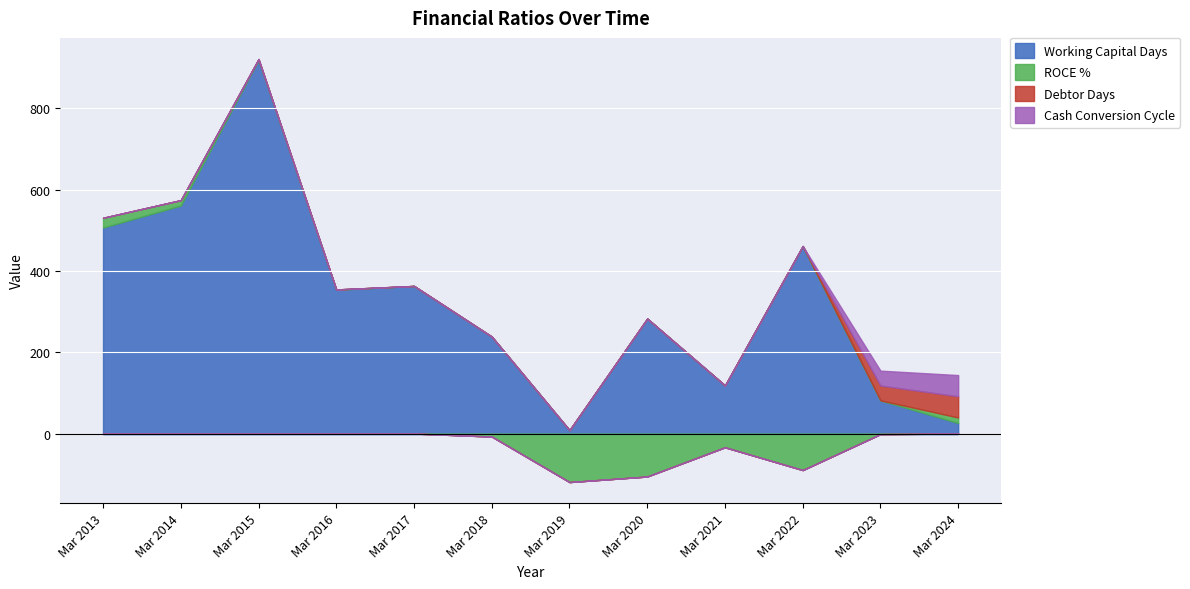

At which category is the sum across all series the highest?

Mar 2015